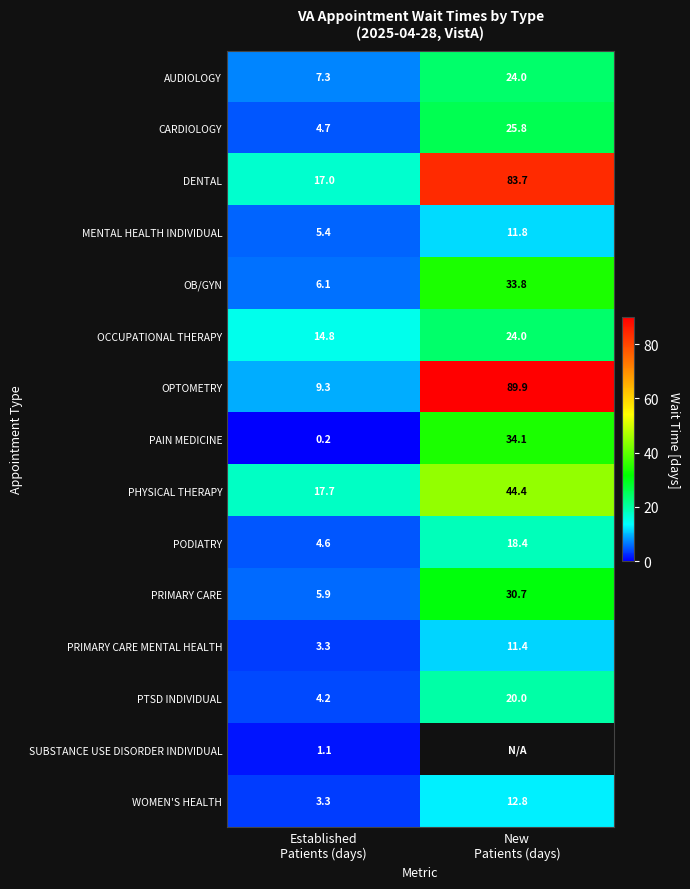

What is the minimum value shown in the chart?

0.2